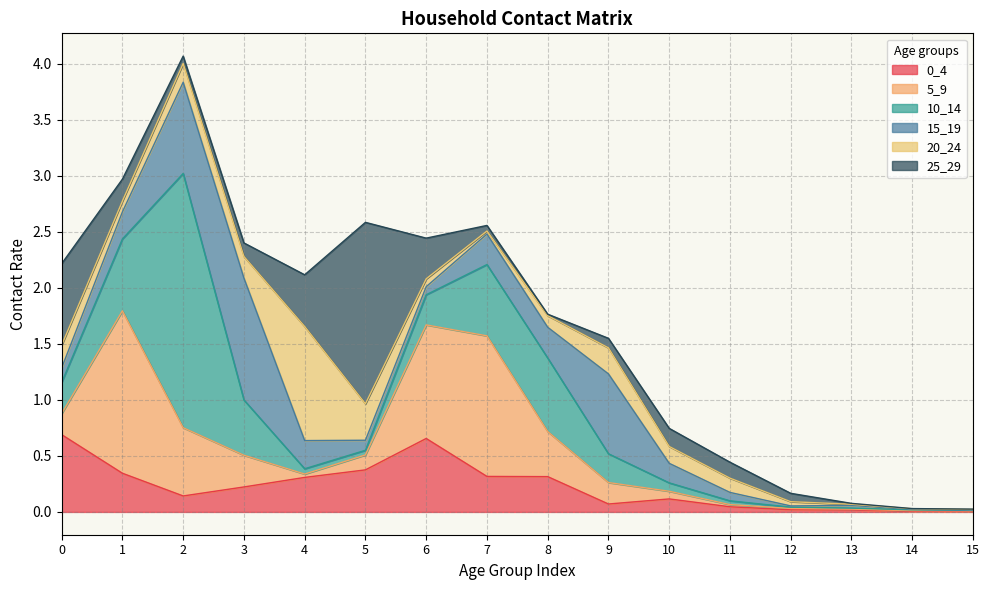

True or false: 20_24 and 5_9 cross at least once.

True